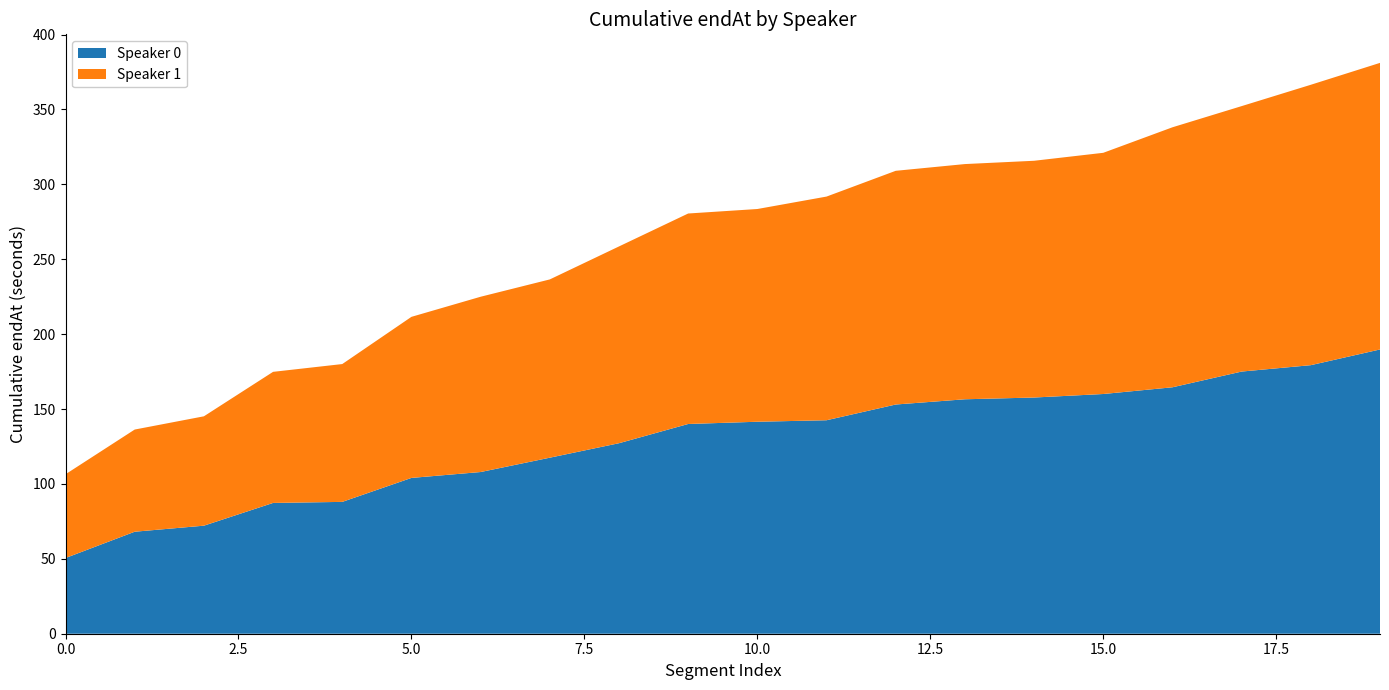

Reading left to right, what are all the values shown in this chart?

Speaker 0: 0=50.5	1=68.1	2=72.1	3=87.3	4=88.0	5=104.0	6=107.9	7=117.5	8=127.2	9=140.0	10=141.5	11=142.5	12=153.0	13=156.5	14=157.7	15=160.0	16=164.5	17=175.0	18=179.3	19=189.8
Speaker 1: 0=55.9	1=68.2	2=73.0	3=87.5	4=92.0	5=107.5	6=117.0	7=119.0	8=131.4	9=140.5	10=142.0	11=149.3	12=156.0	13=157.0	14=158.0	15=161.0	16=173.6	17=177.2	18=187.2	19=191.3